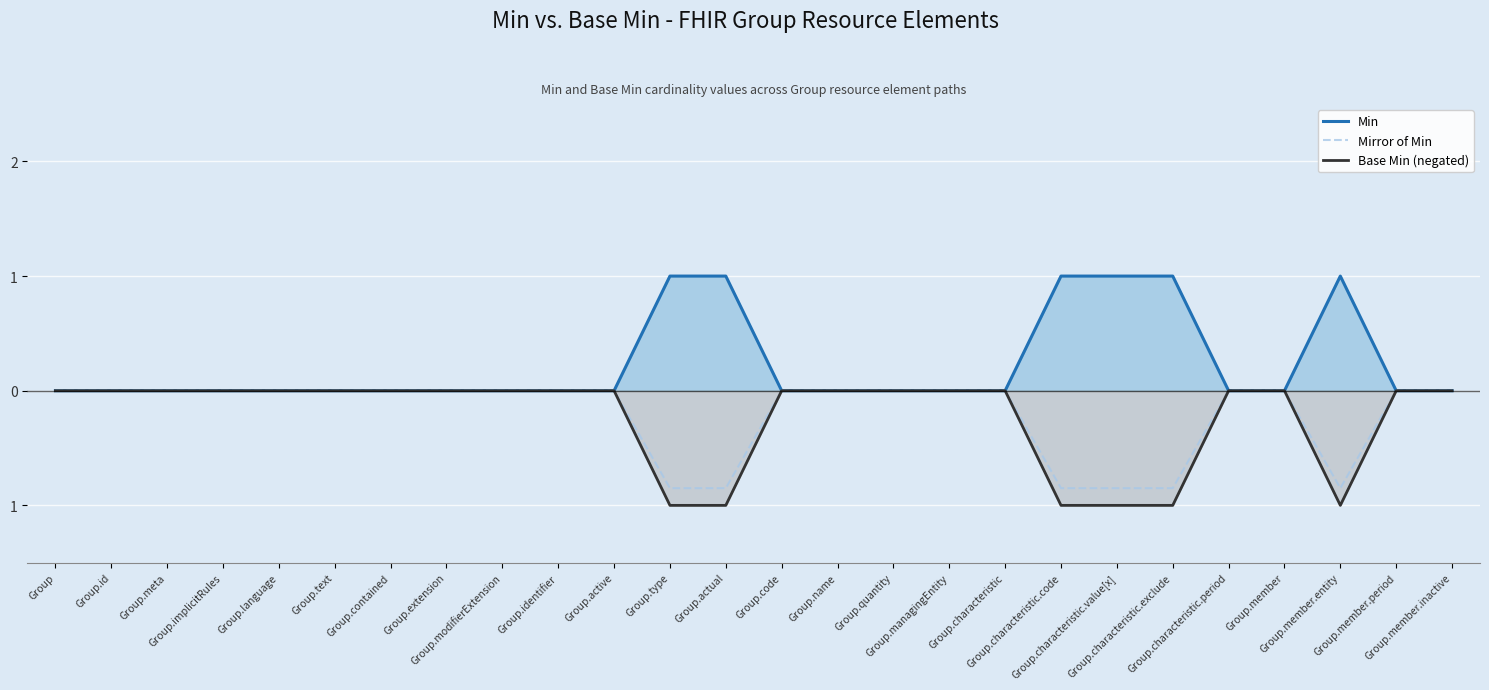

What position from the left is Group.text?

6